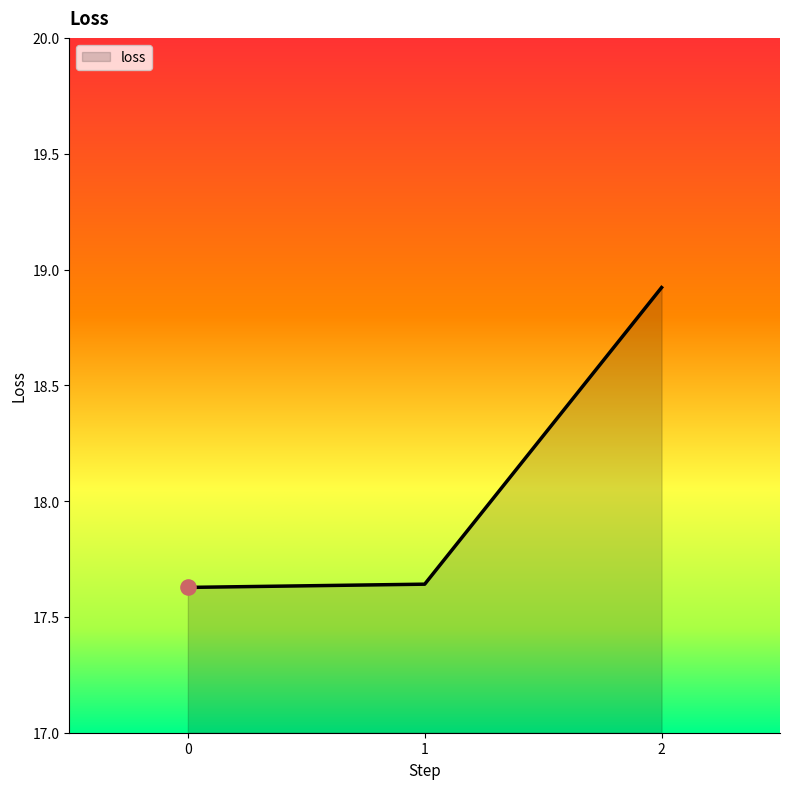

True or false: the data shows 17.6 at 0.

True